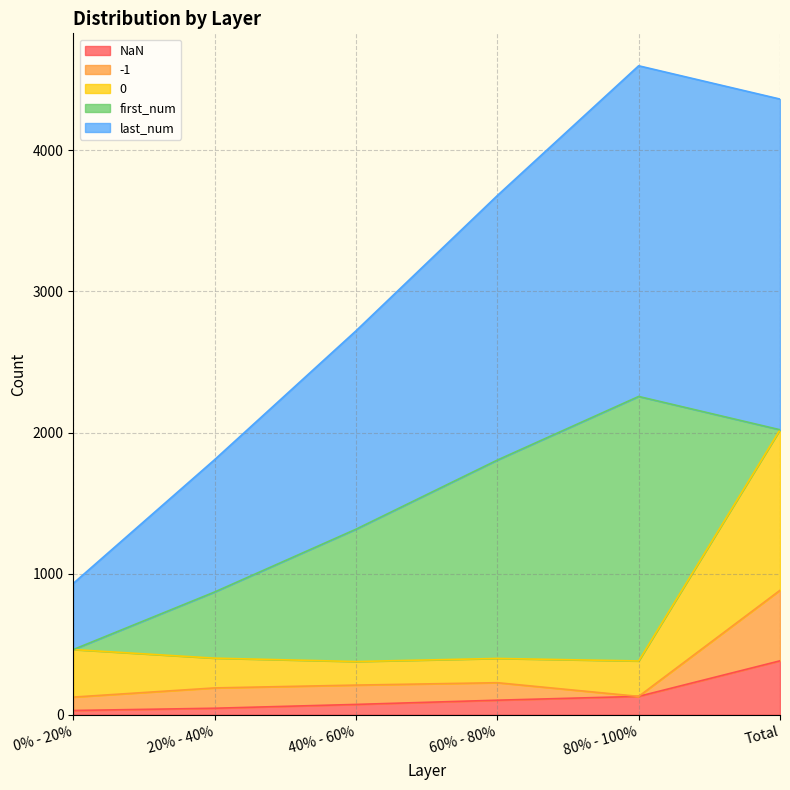

What is the value of the 0 point at the 2nd from the left?

401